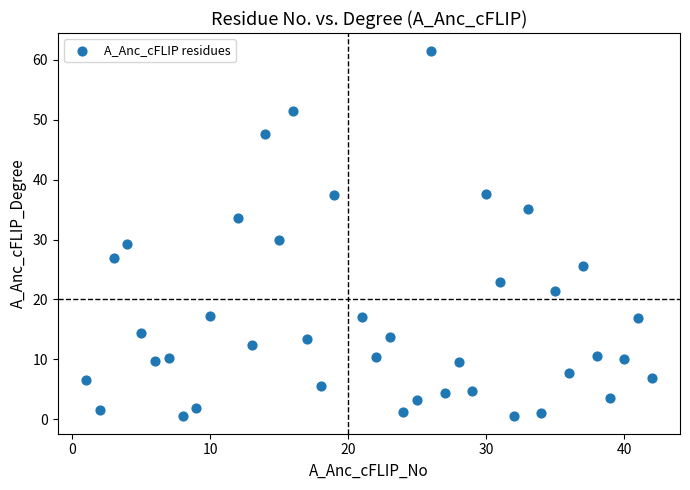

What is the range of Y values (max minus min)?

60.8